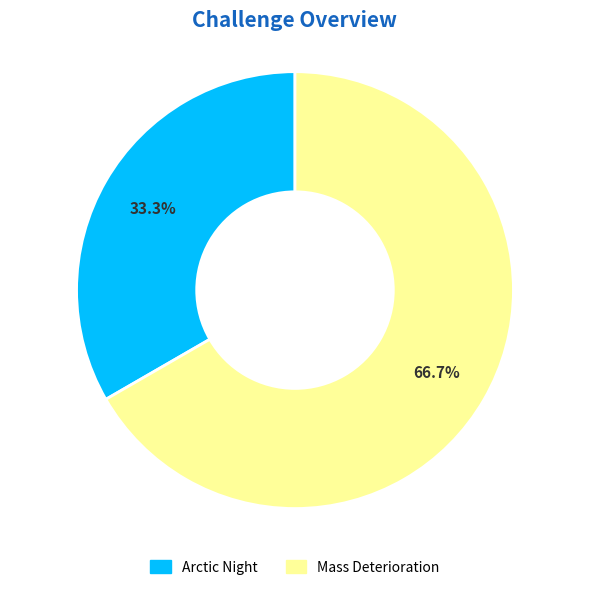

Count the number of slices in the pie.

2